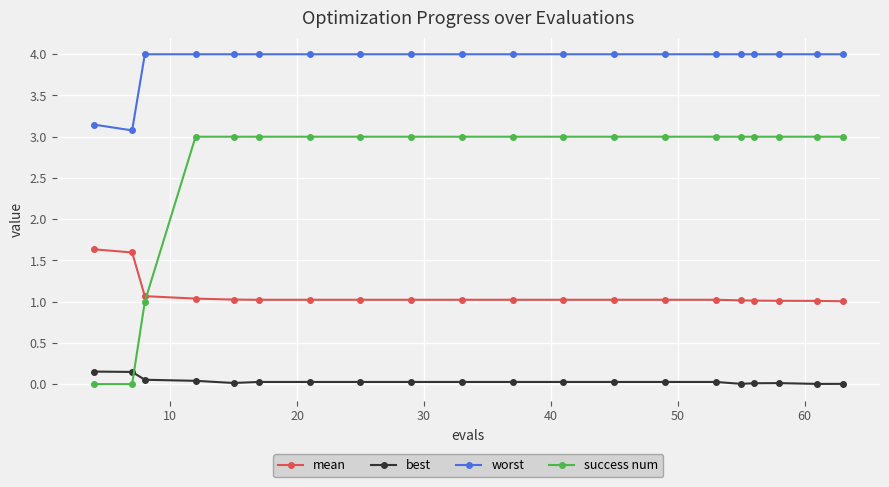

Which series has the widest spread of values?

success num